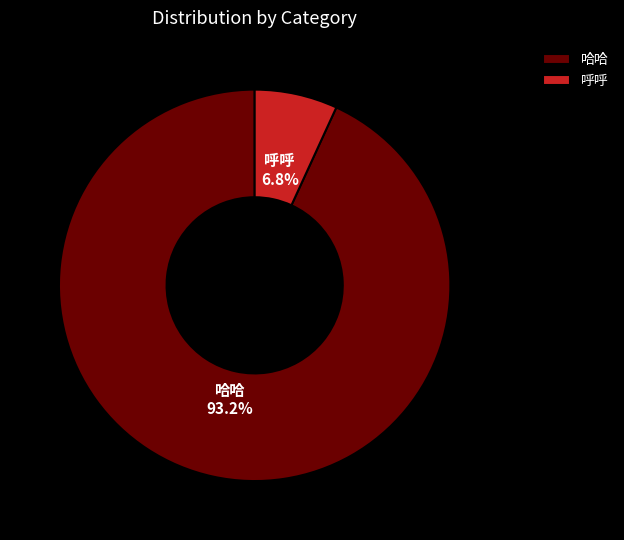

Rank the categories by value from highest to lowest.

哈哈, 呼呼